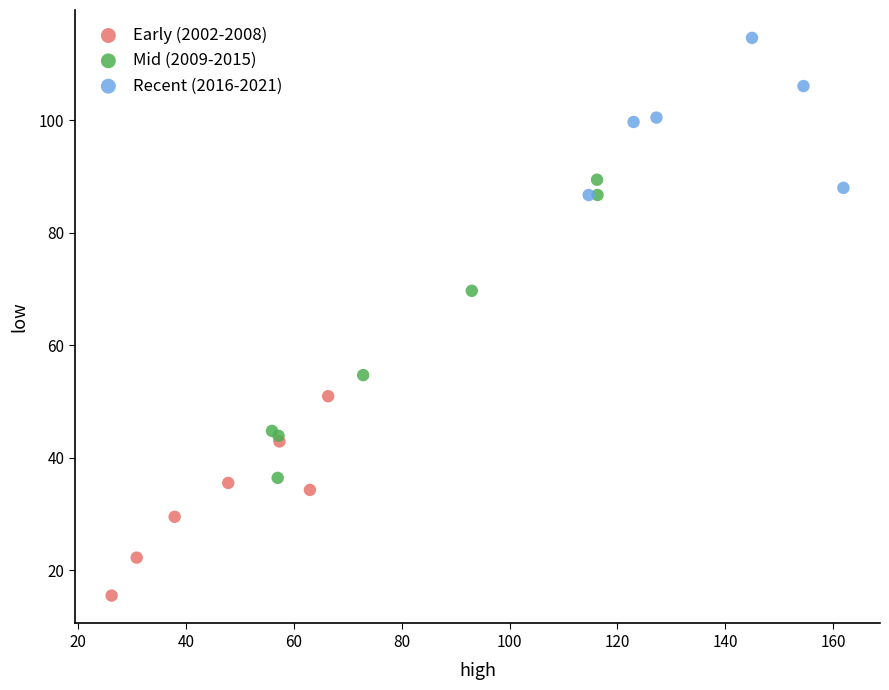

What are all the series names shown in the legend?

Early (2002-2008), Mid (2009-2015), Recent (2016-2021)